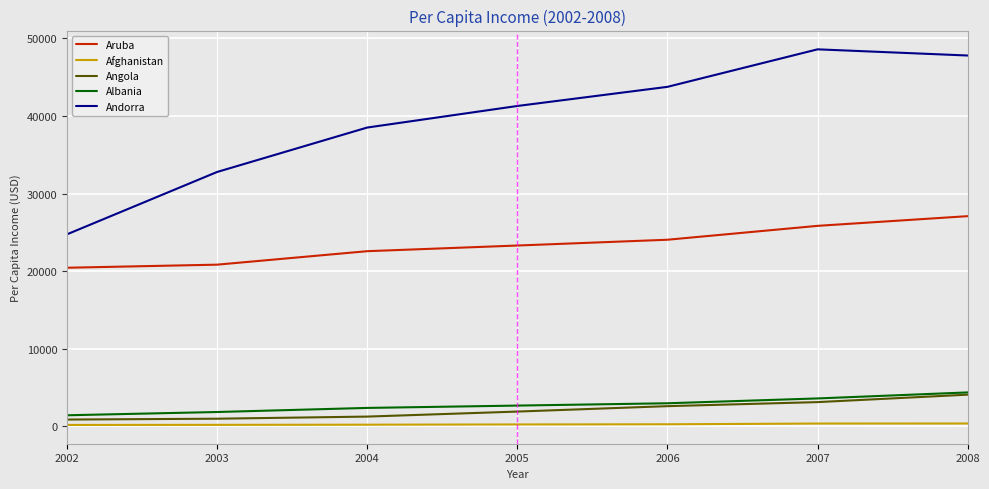

Which series has the largest range (max minus min)?

Andorra